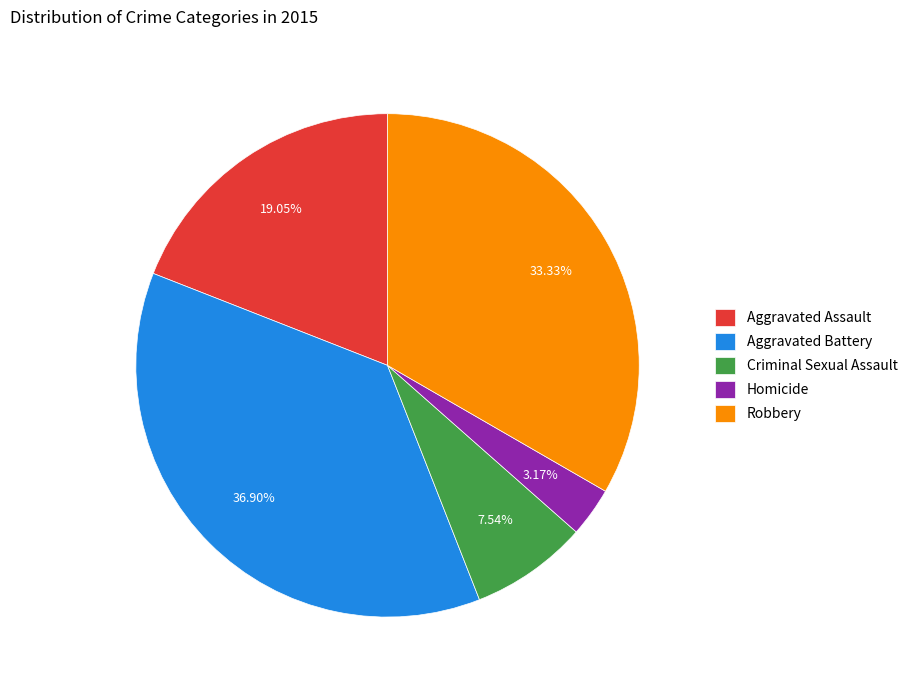

To the nearest percent, what percentage of the pie is Aggravated Assault?

19%